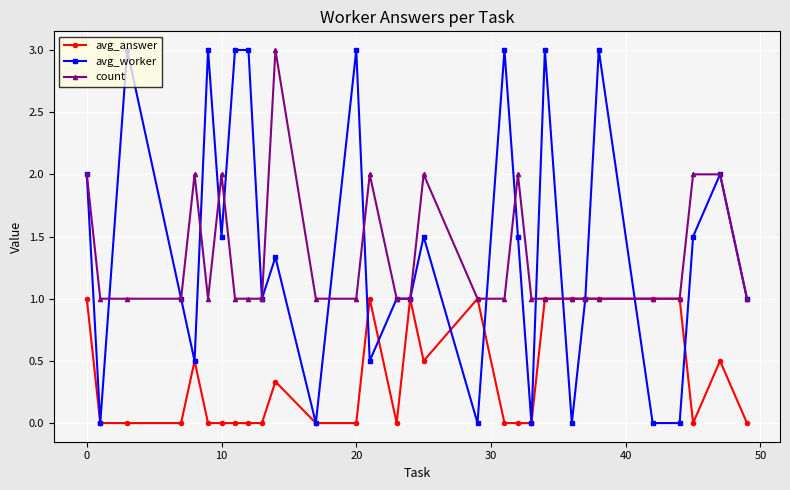

Which series has the largest range (max minus min)?

avg_worker